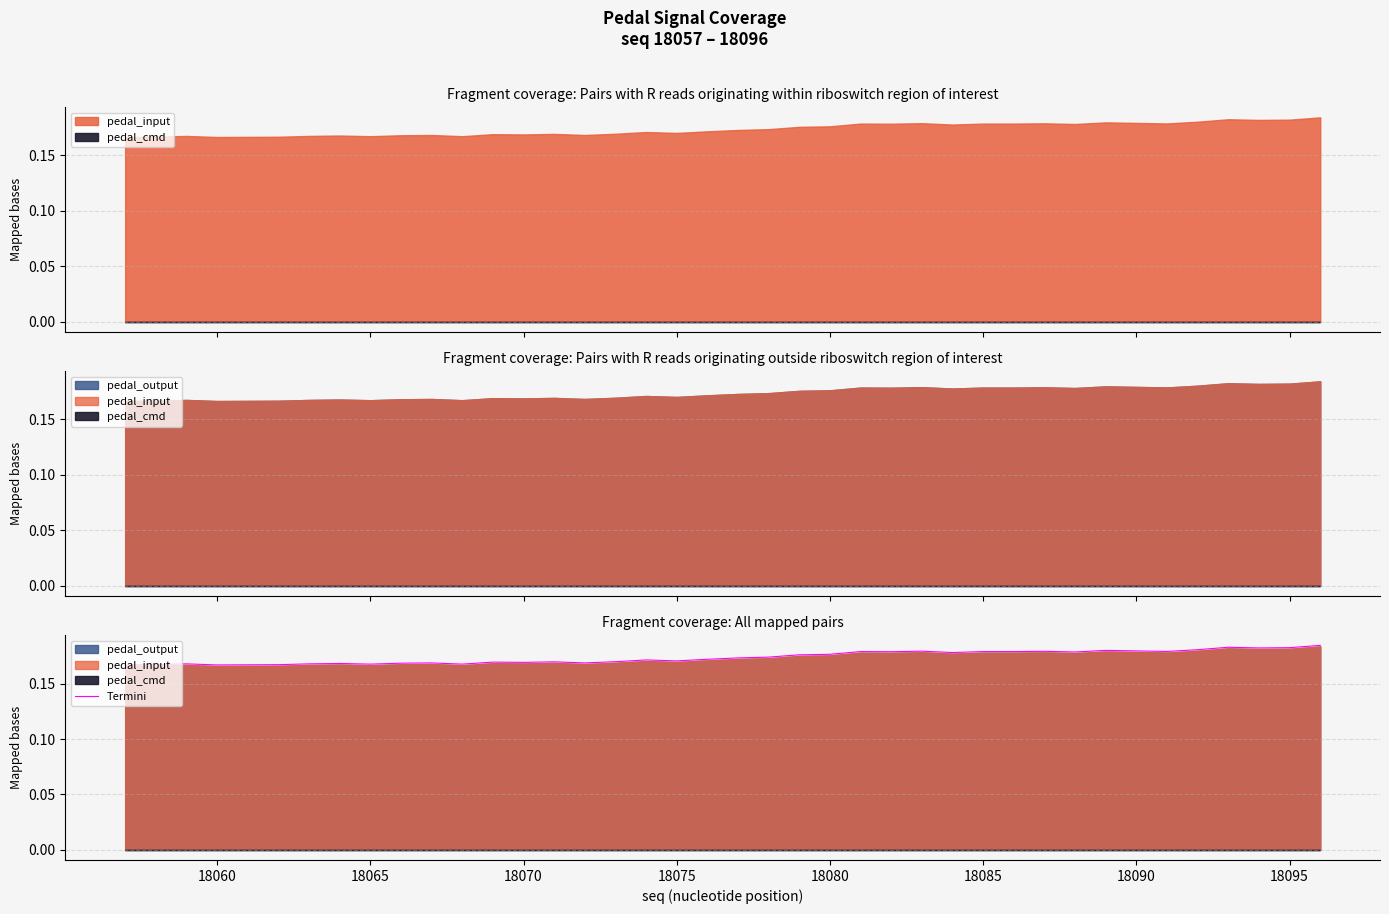

Does the chart display data point markers on the line(s)?

No